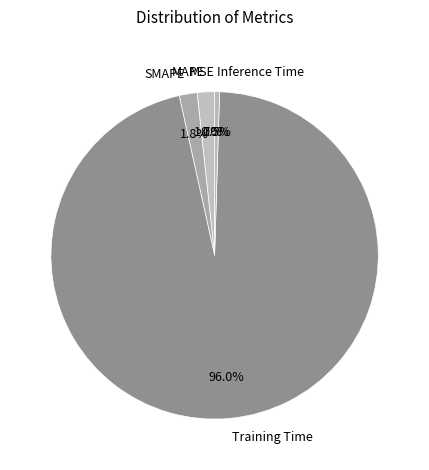

Combined, do Inference Time and MAPE account for over 50%?

No